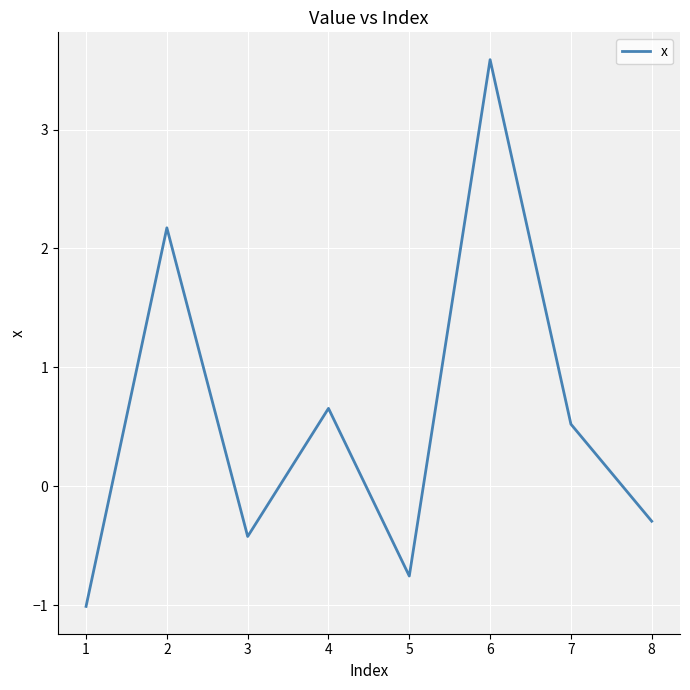

What is the difference between the values at 6 and 7?

3.1